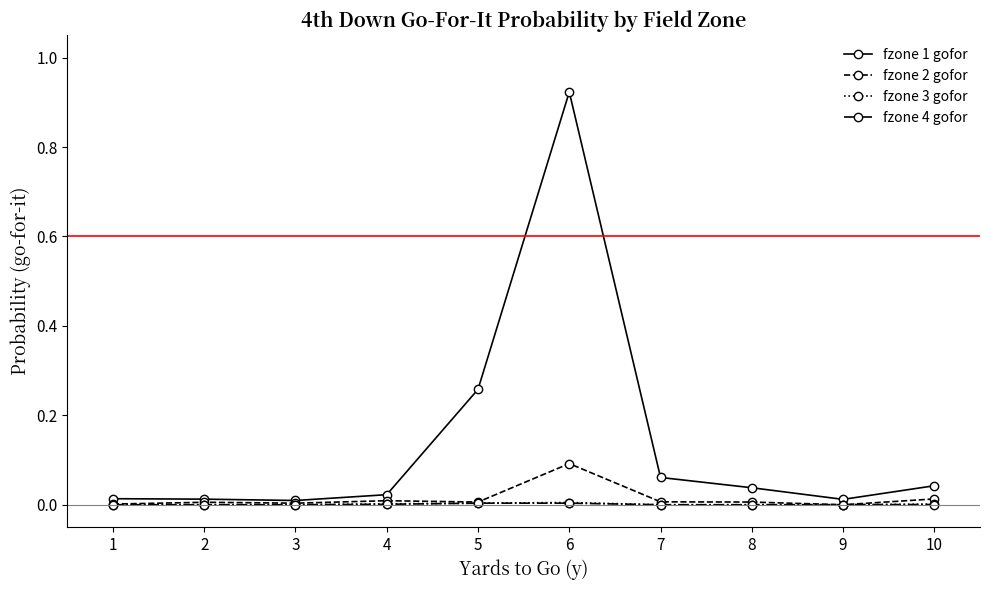

Which series has the largest range (max minus min)?

fzone 1 gofor